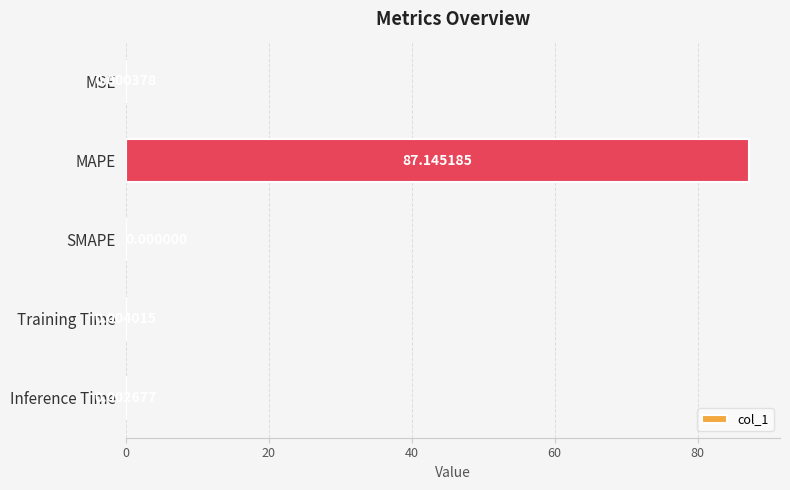

Are the bars grouped side by side (vs. stacked)?

No